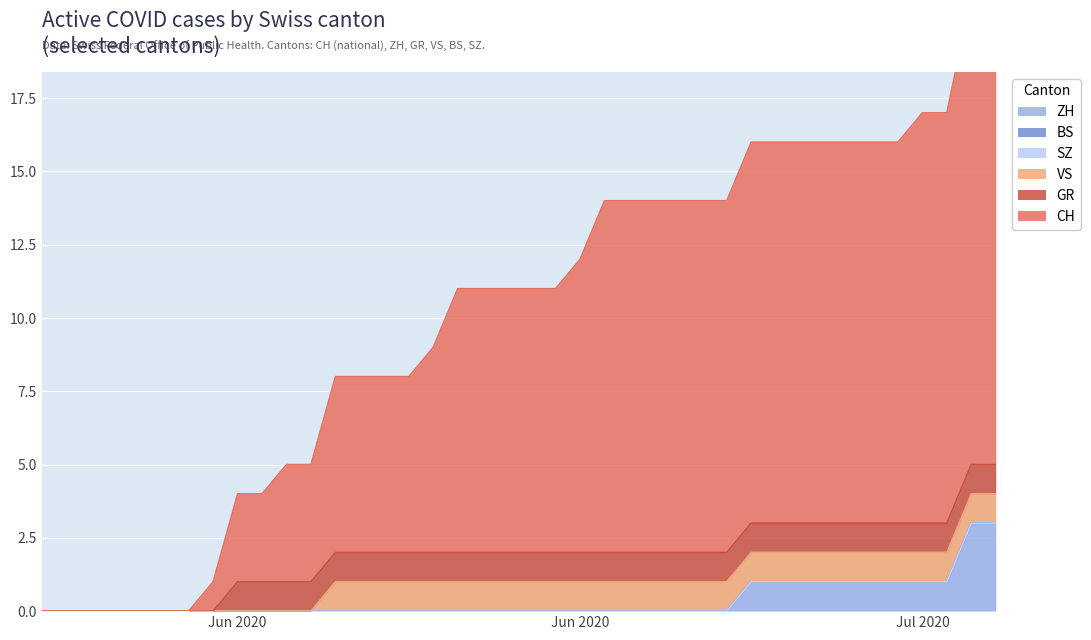

True or false: GR has more than 1 interior local peaks.

False